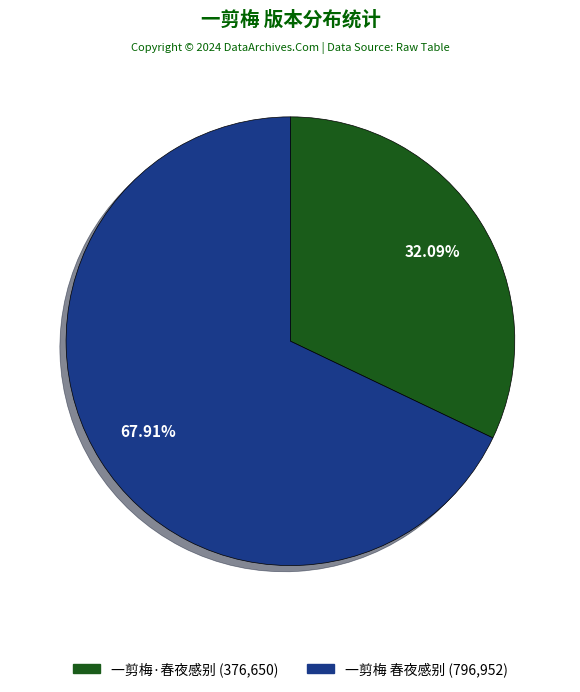

The 一剪梅 春夜感别 slice represents 68% of the pie. True or false?

True